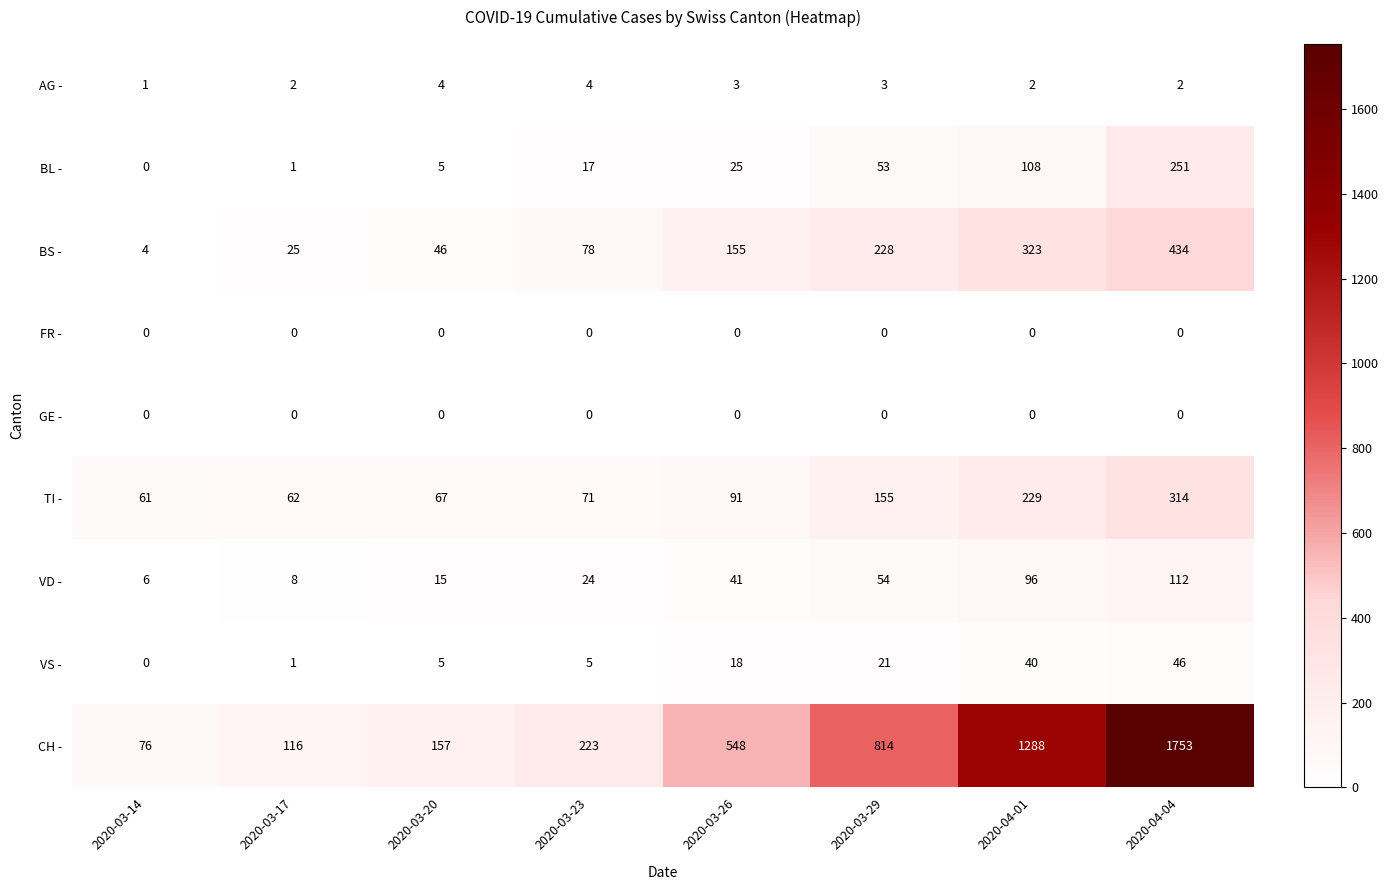

Which category has the highest value in the BS - series?

2020-04-04